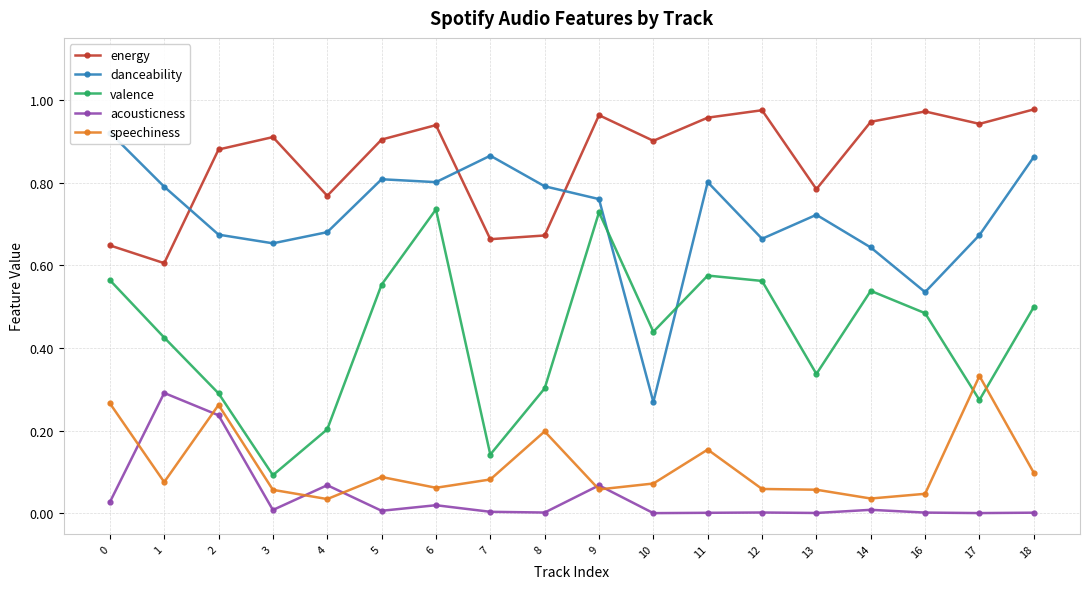

Rank the series at 2 from lowest to highest value.

acousticness, speechiness, valence, danceability, energy